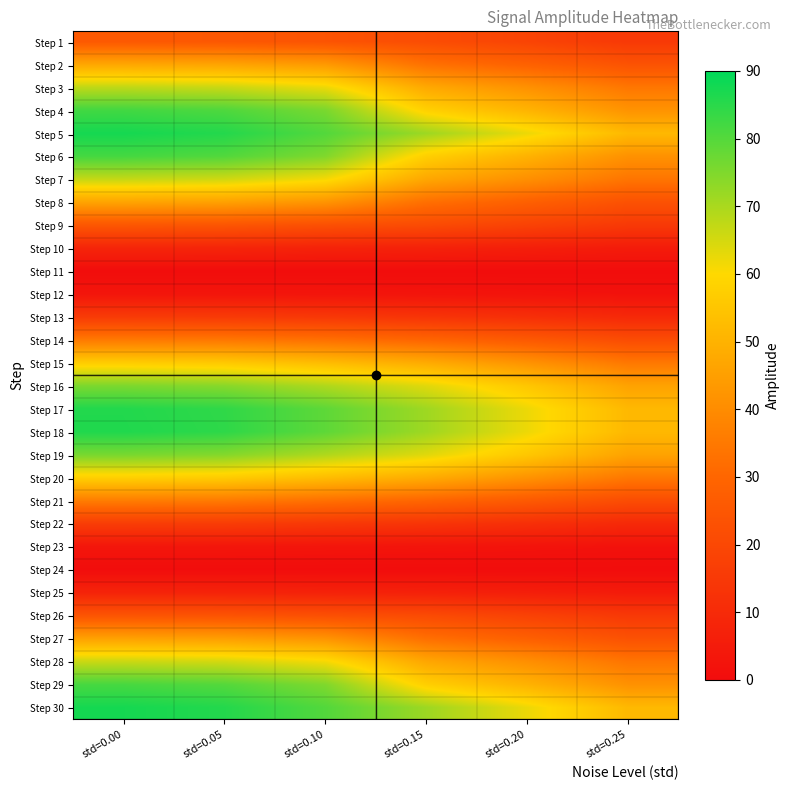

Count the number of data series in this chart.

30